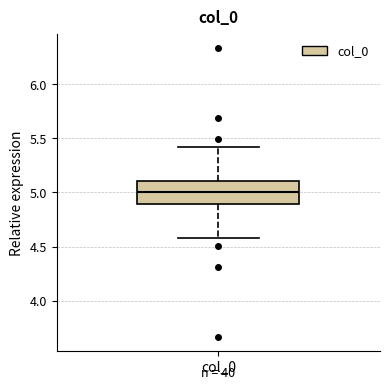

Read this box plot against the y-axis: the position of the median line, the range covered by the box, and the ends of both whiskers. The values are not printed on the chart, so give them approximately, as read against the axis.

median 5.0, box 4.9 to 5.1, whiskers 4.6 to 5.4